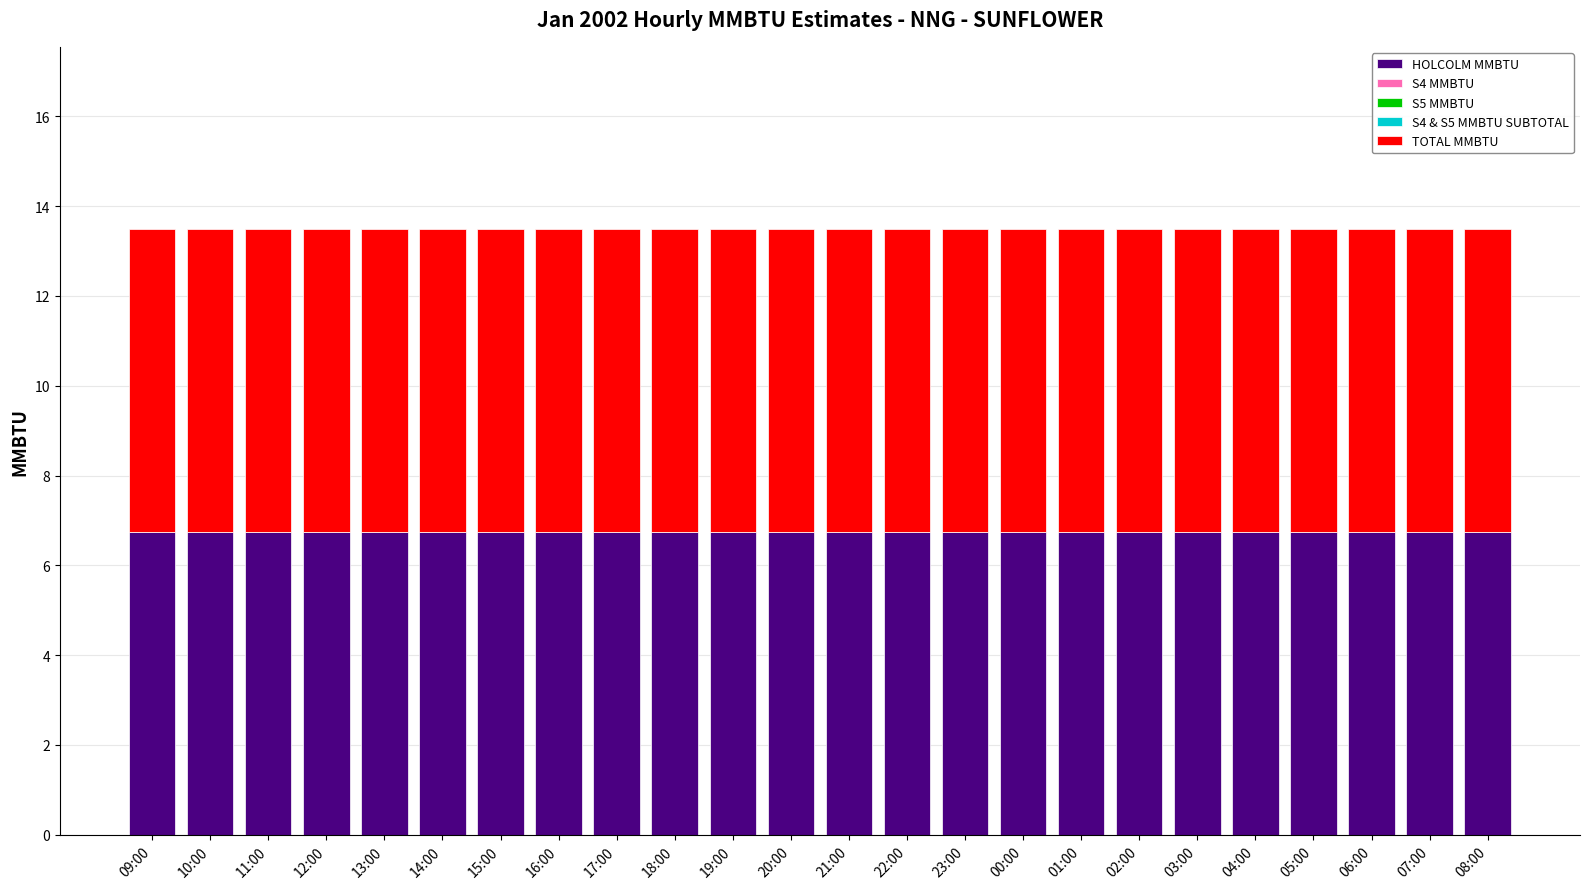

How many bars are there in total?

120